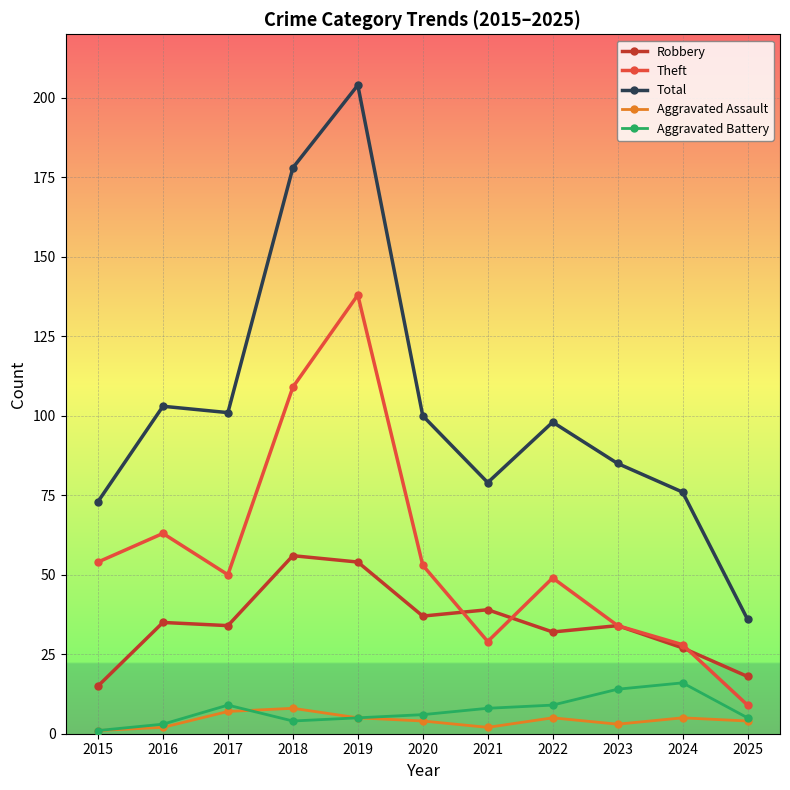

At which label does Theft reach its peak?

2019